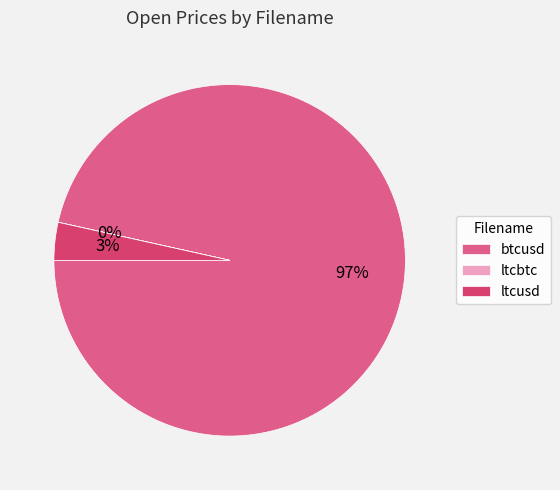

How much of the chart is everything except ltcusd?

96.5%